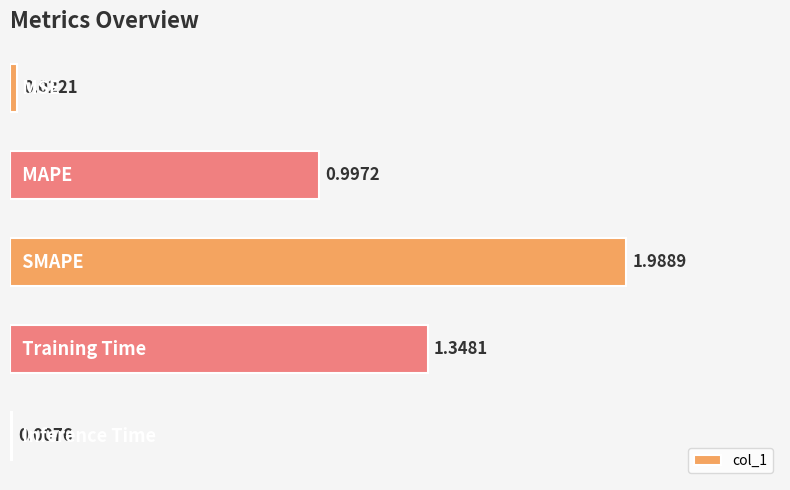

Count the number of data series in this chart.

1